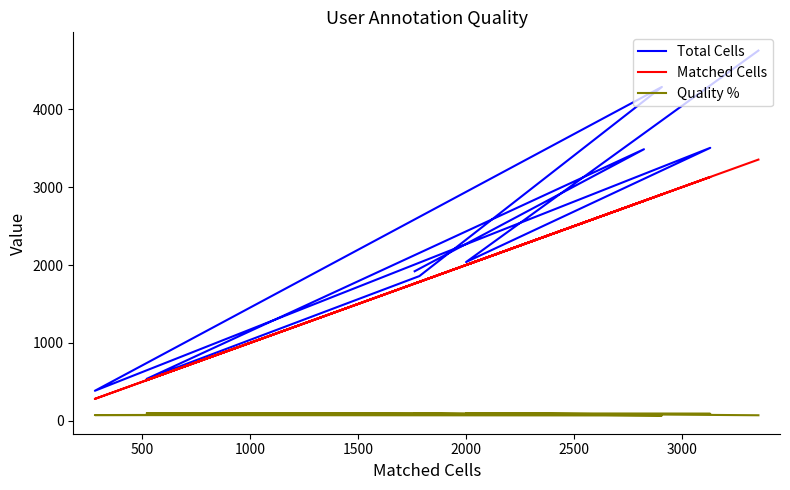

Which series has the largest total across all categories?

Total Cells